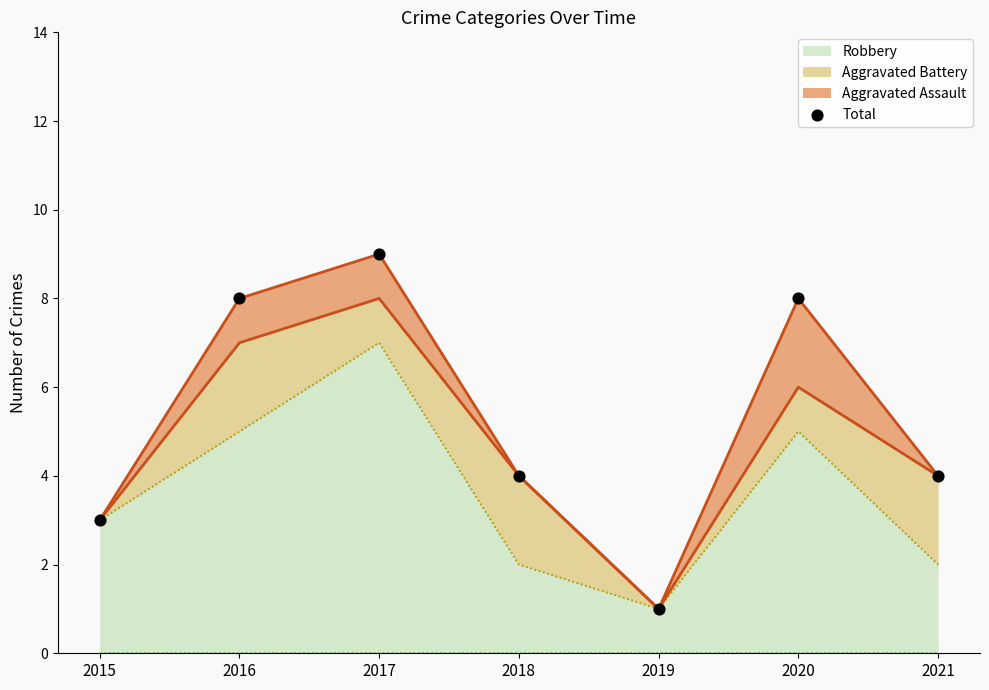

Between 2019 and 2020, which is larger?

2020